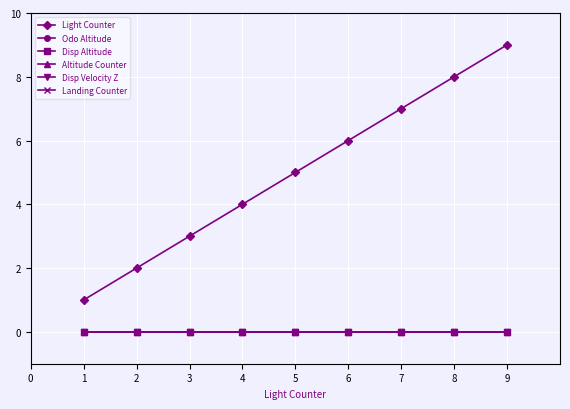

Is this an area chart (filled region under the line)?

No